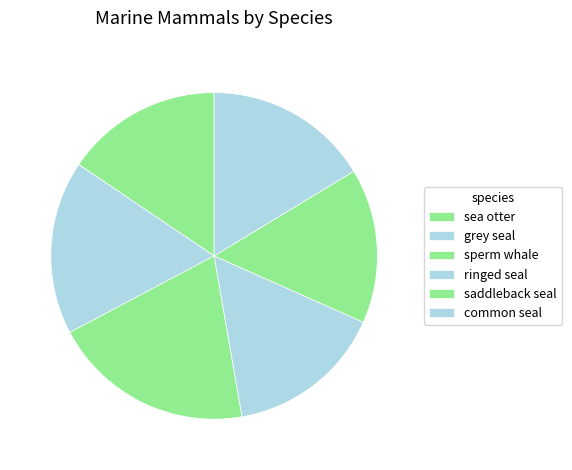

Rank the categories by value from lowest to highest.

saddleback seal, sea otter, ringed seal, common seal, grey seal, sperm whale